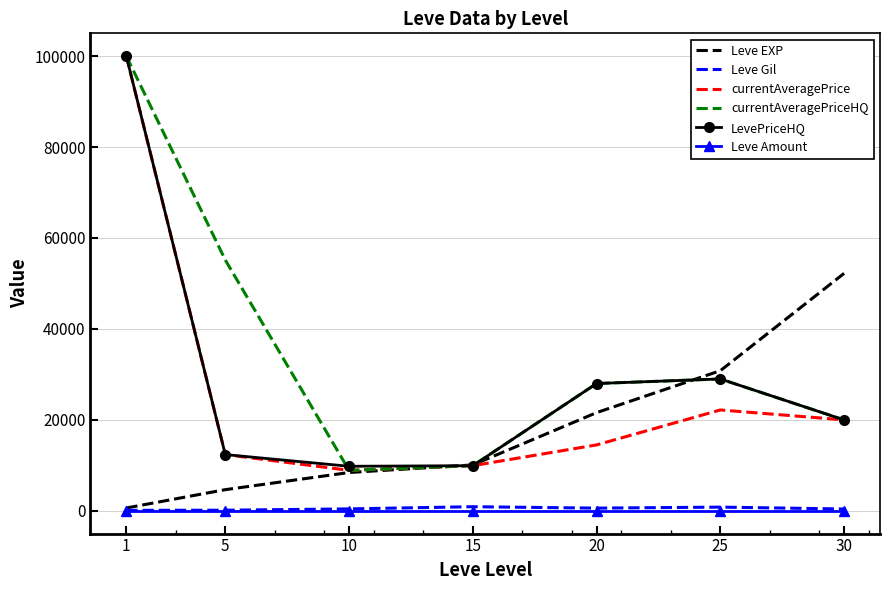

At which category is the sum across all series the highest?

1